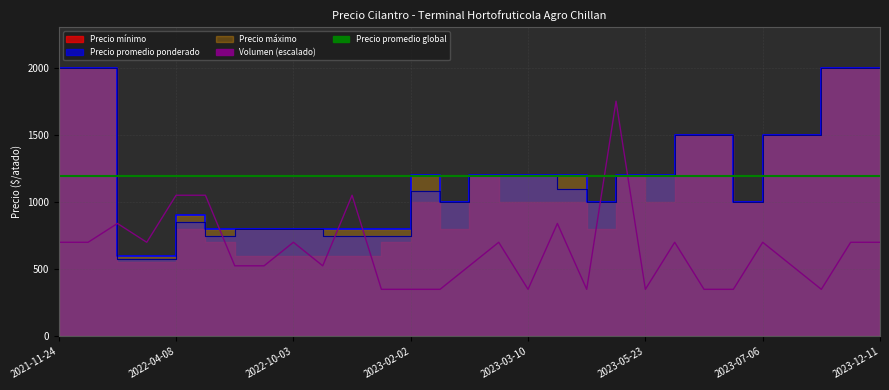

What is the sum of the Precio maximo values at 2021-11-25 and 2023-10-18?

4000